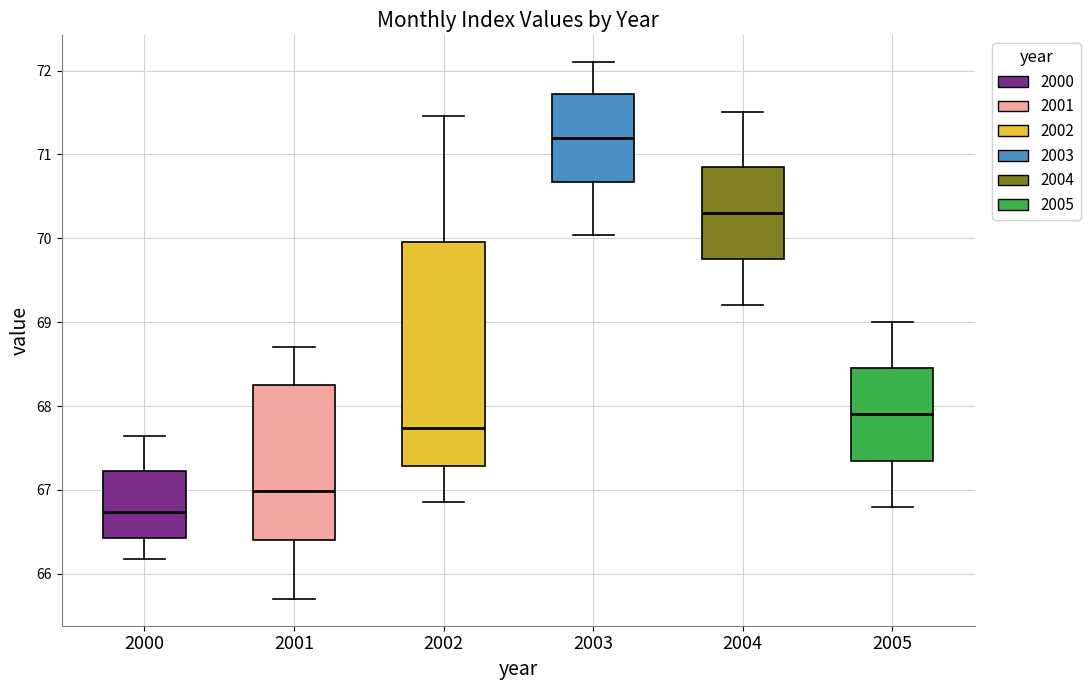

Where does the median line of the box at x = 2004 sit on the y-axis? The values are not printed on the chart, so give them approximately, as read against the axis.

70.3